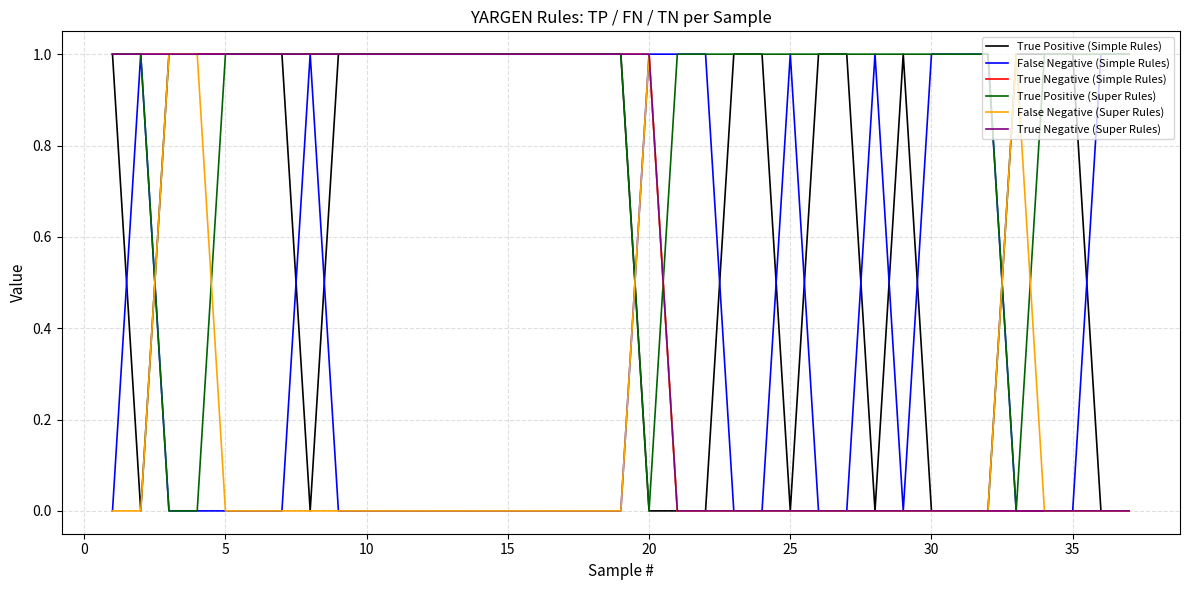

Does the chart have visible grid lines?

Yes